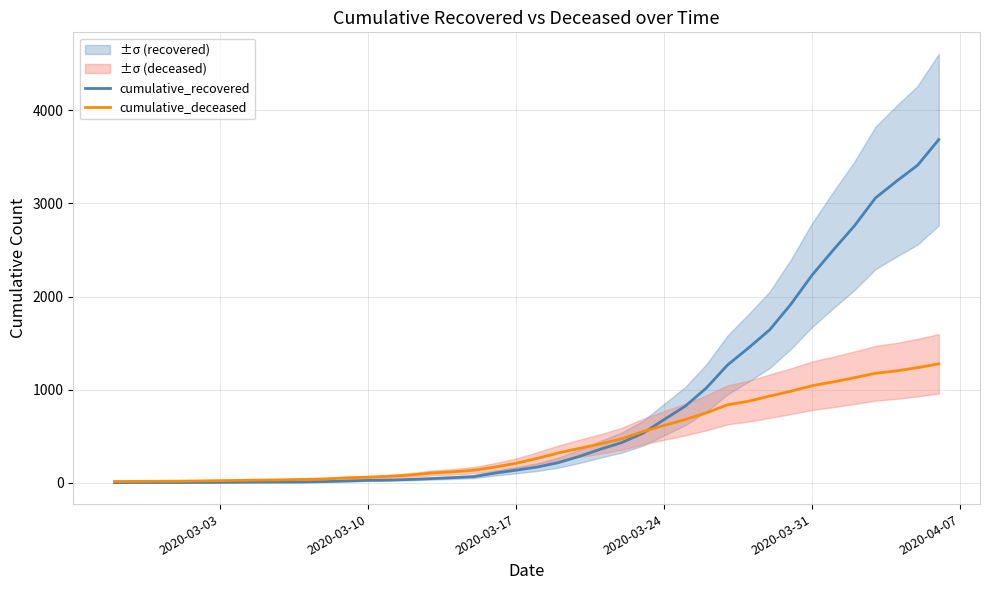

True or false: cumulative_recovered and cumulative_deceased intersect in this chart.

True